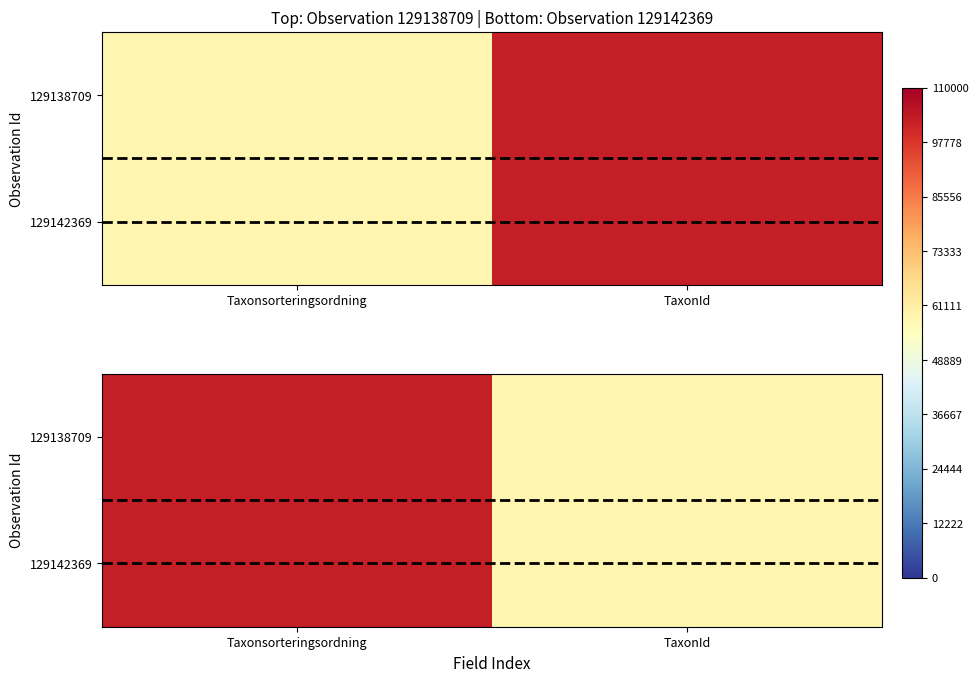

Which category has the lowest value in the 129142369 series?

TaxonId